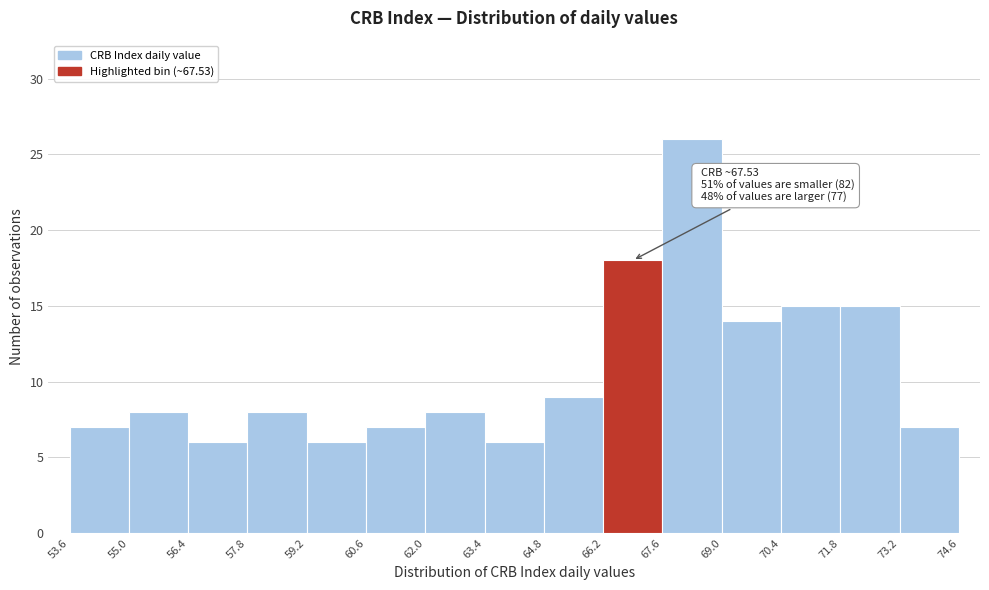

Over which range of the x-axis is the bar tallest?

67.6 to 69.0